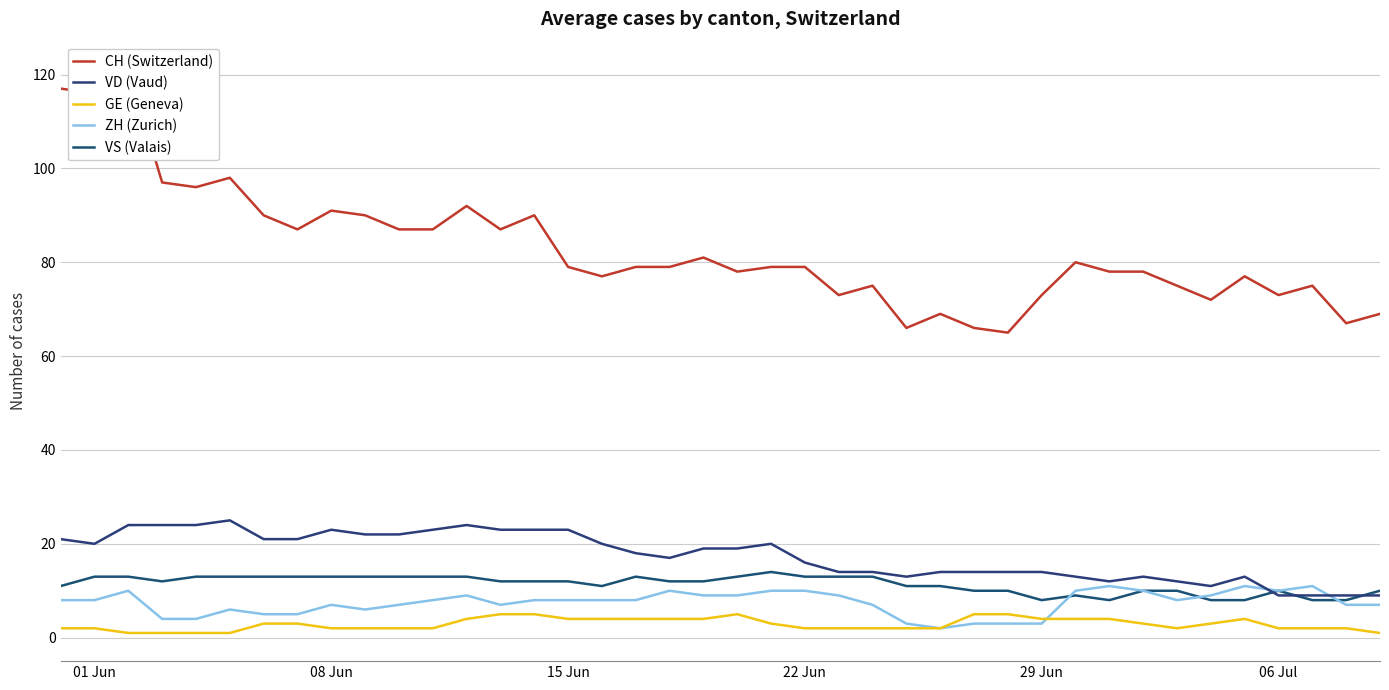

How many intersections are there between ZH (Zurich) and GE (Geneva)?

1